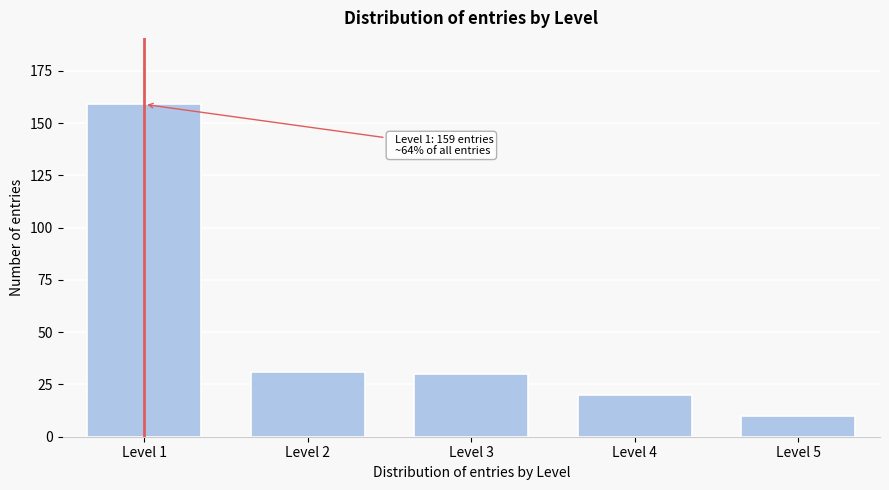

Reading left to right, list all the values displayed in this chart.

Level 1=159	Level 2=31	Level 3=30	Level 4=20	Level 5=10